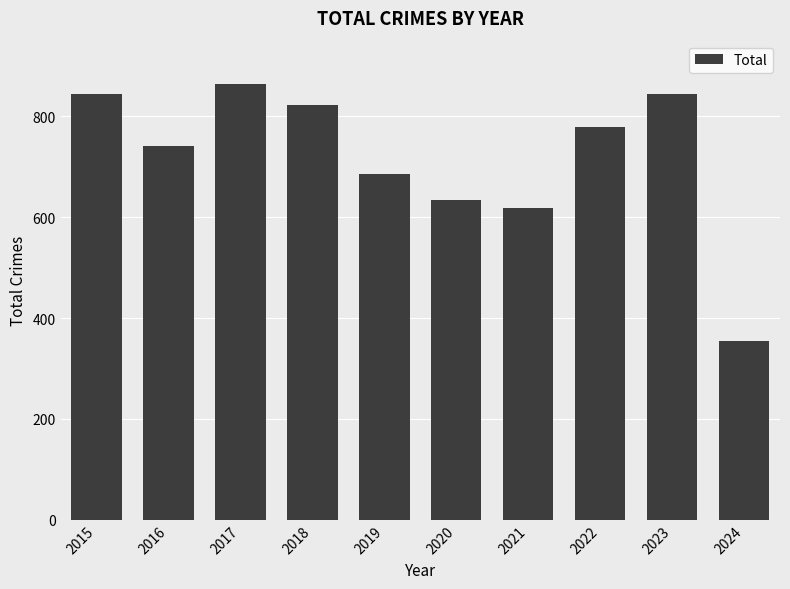

Reading right to left, what are all the values shown in this chart?

354	845	779	618	635	686	823	864	741	845